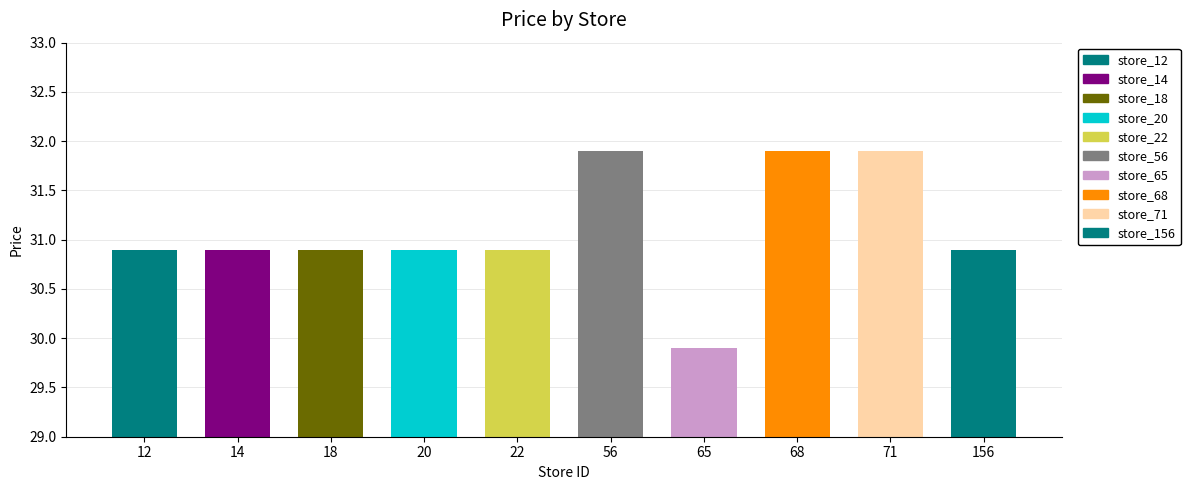

At which label is the value closest to 30?

65